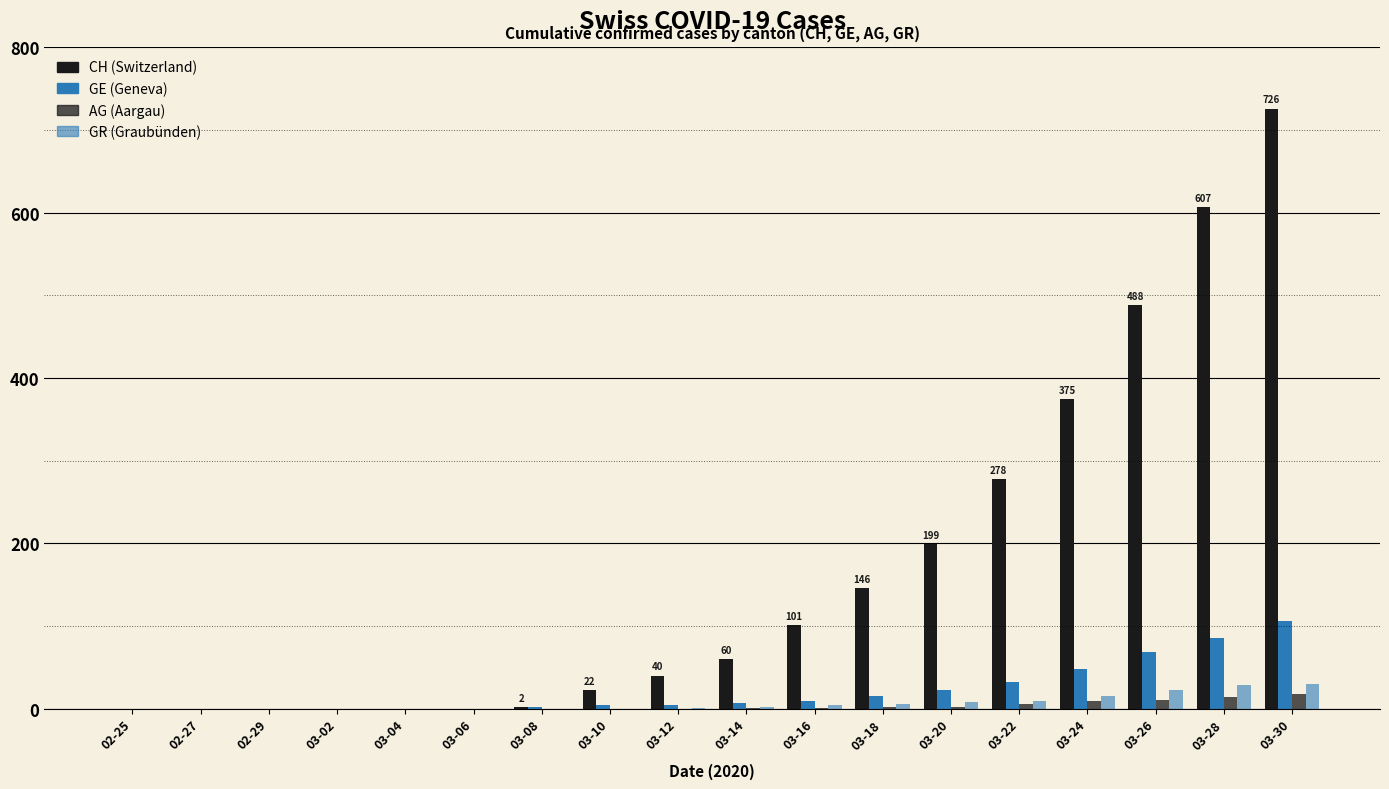

Reading right to left, extract all data points from this chart.

CH: 726	607	488	375	278	199	146	101	60	40	22	2	0	0	0	0	0	0
GE: 106	85	68	48	32	23	15	9	7	4	4	2	0	0	0	0	0	0
AG: 18	14	11	9	5	2	2	1	1	0	0	0	0	0	0	0	0	0
GR: 30	28	23	15	9	8	5	4	2	1	0	0	0	0	0	0	0	0